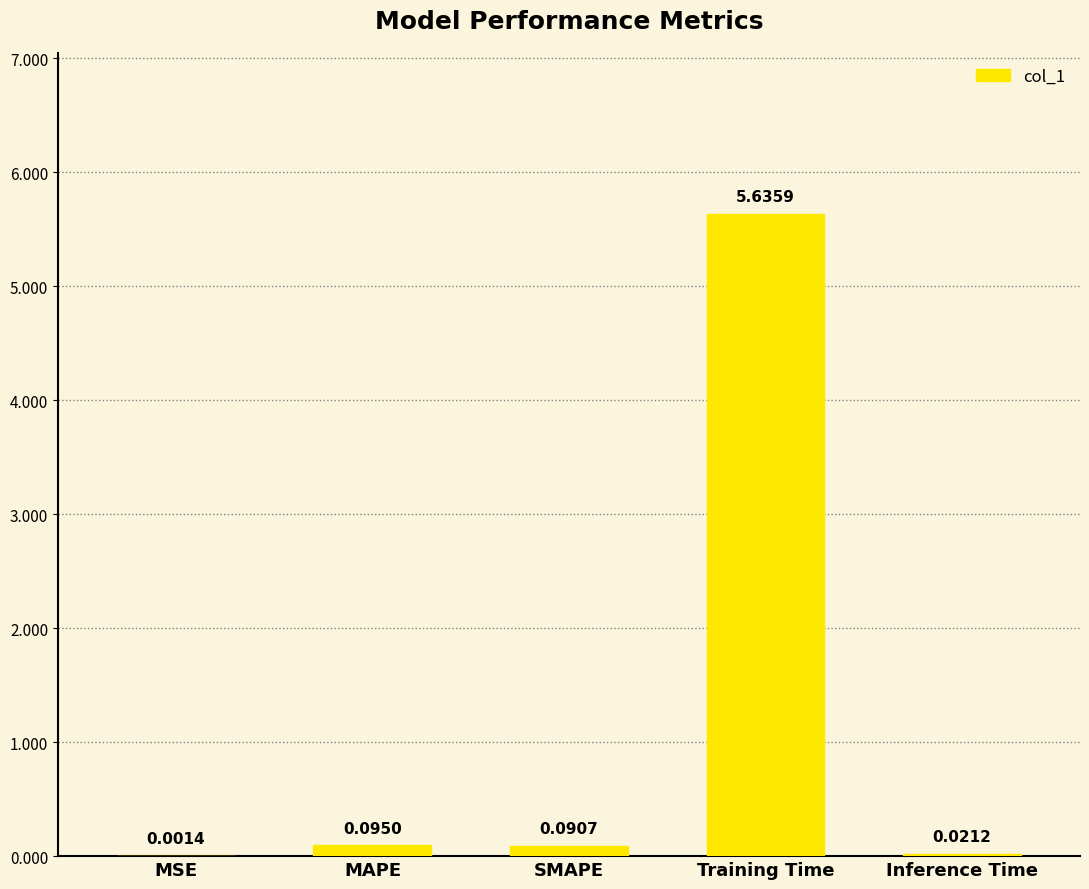

What is the average value?

1.2